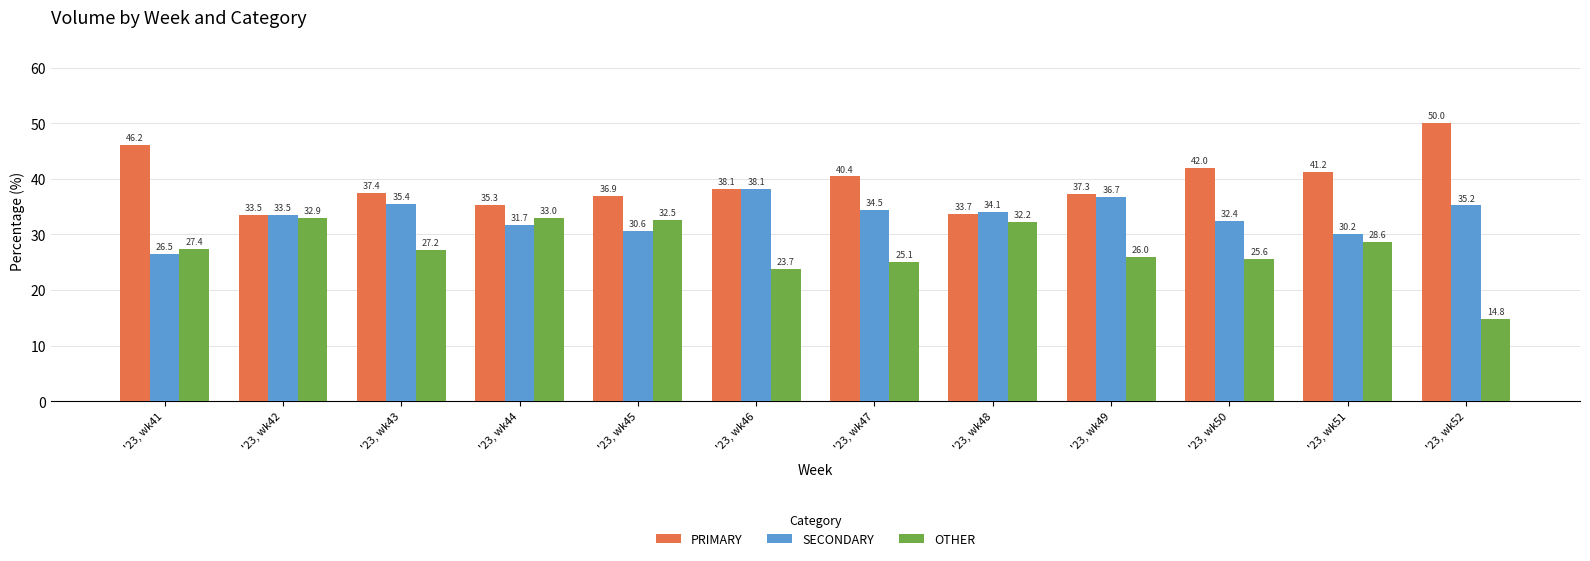

Which series has the widest spread of values?

OTHER